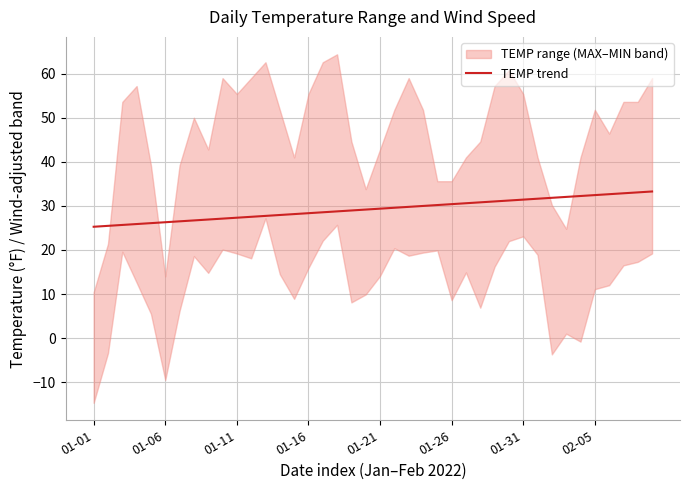

True or false: TEMP trend has a value of 42.2 at 01-26.

False